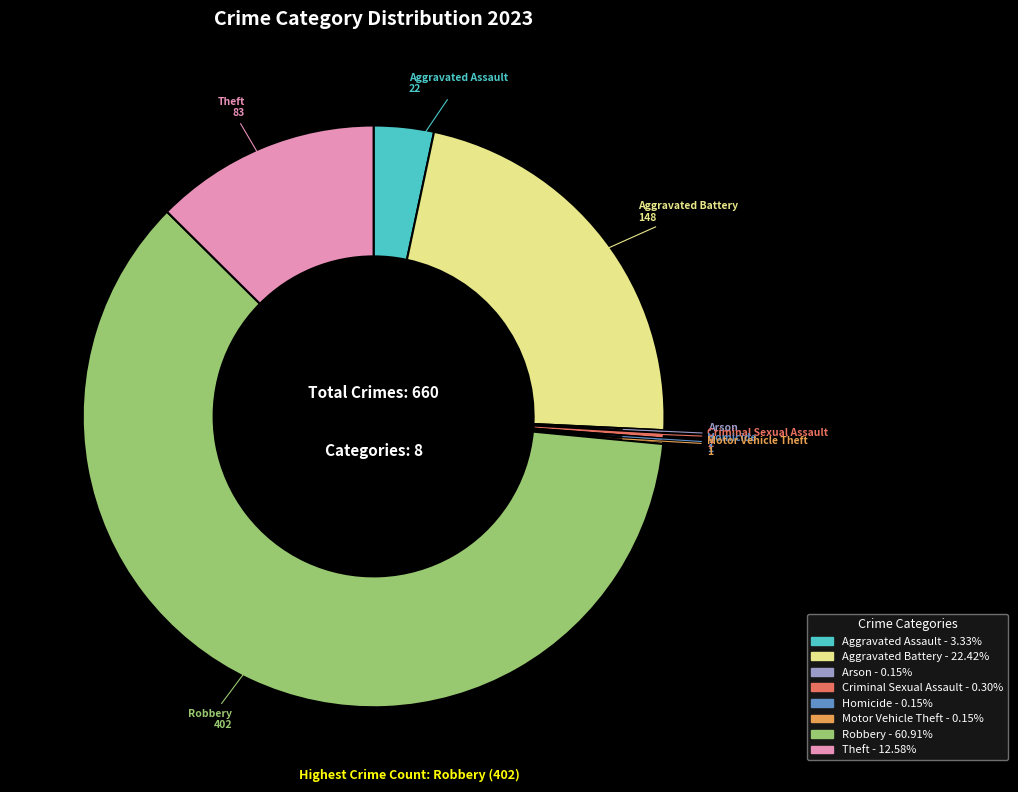

Which category has the biggest portion of the pie?

Robbery